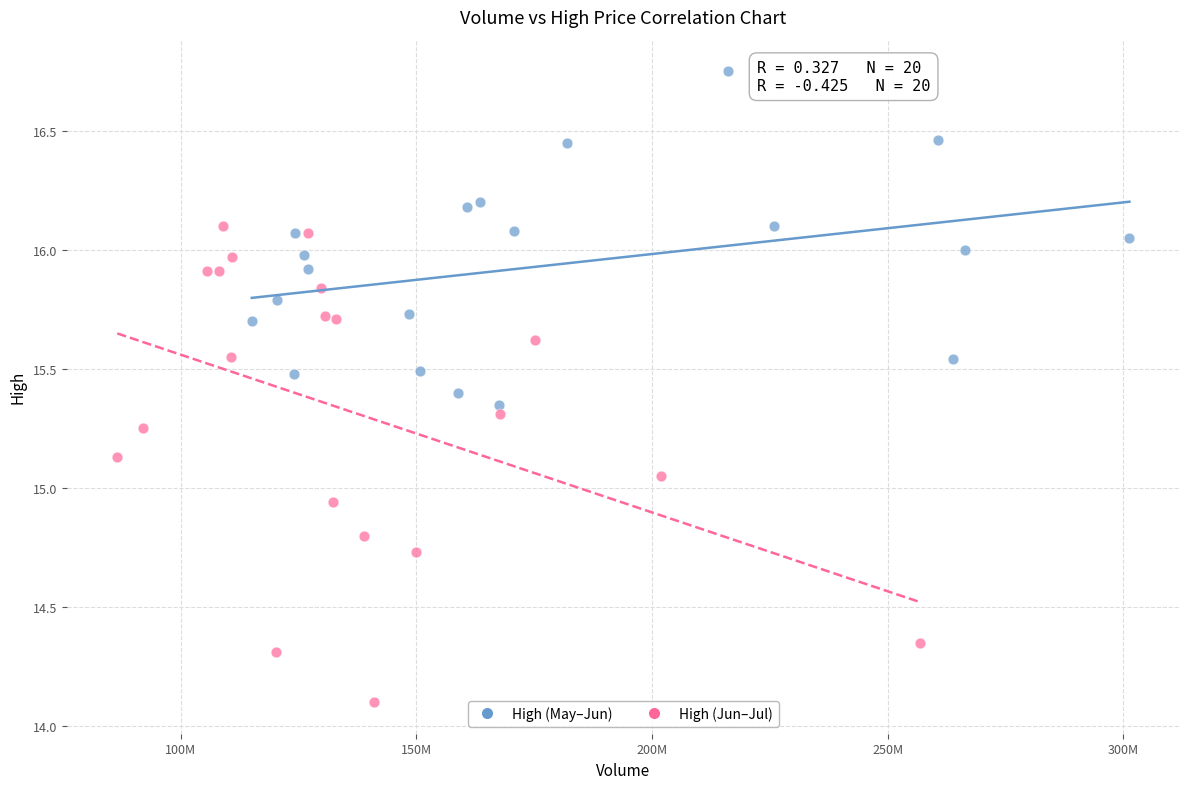

Which series reaches the maximum Y coordinate?

High (May–Jun)